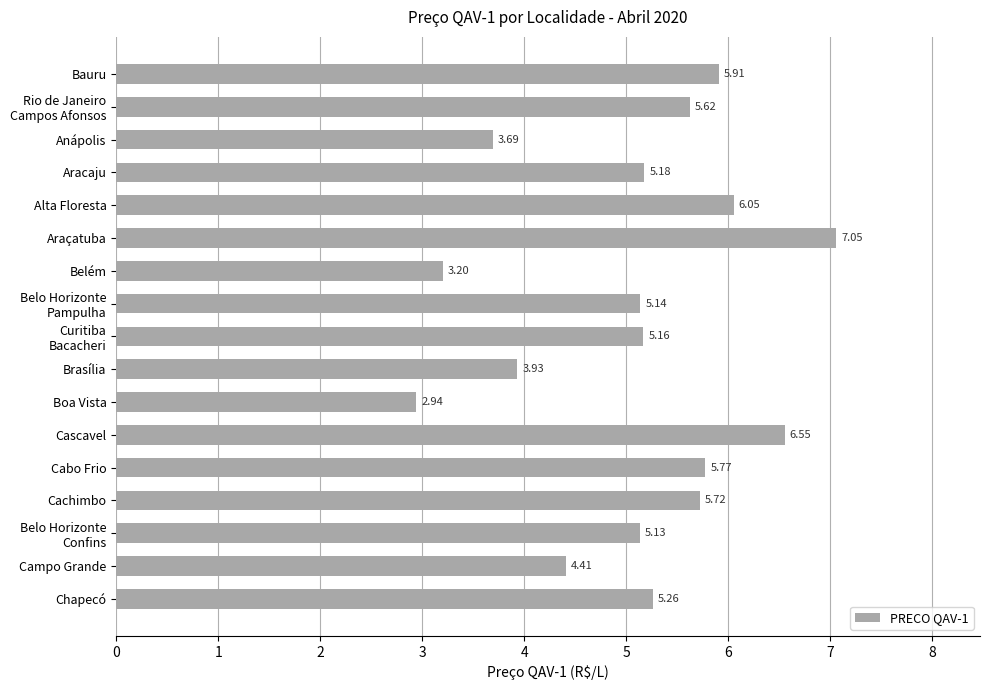

What is the sum of all values?

86.7